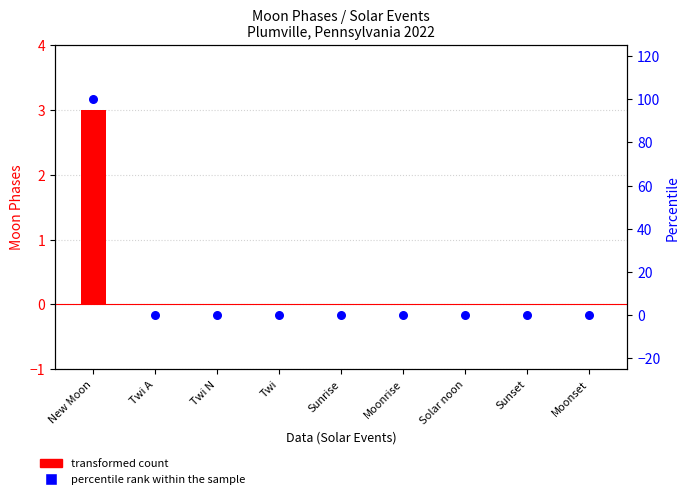

At which category is the sum across all series the highest?

New Moon